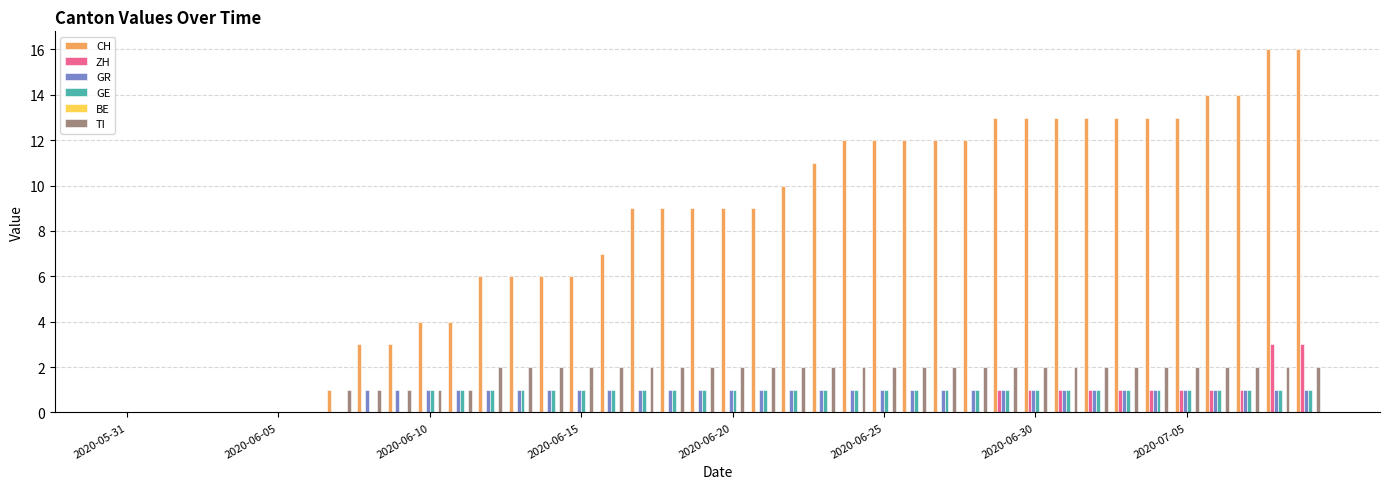

What is the sum of all TI values?

61